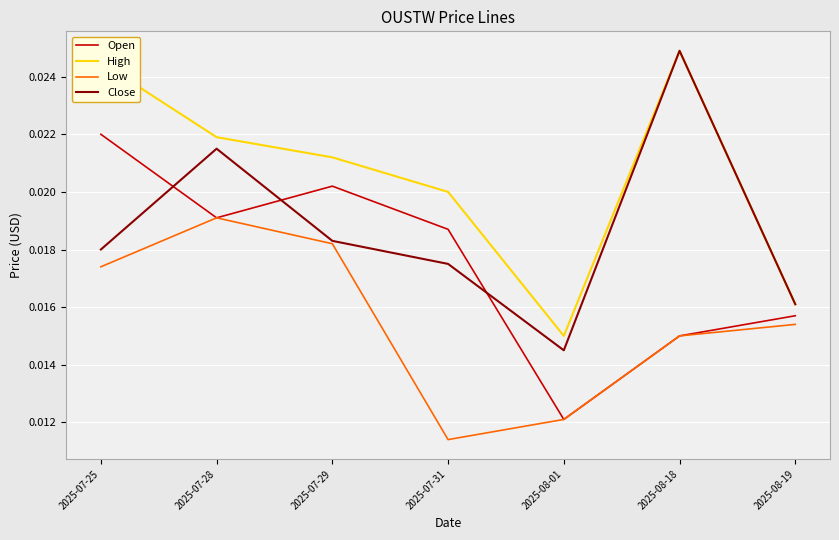

What is the total value across all series at 2025-07-31?

0.1